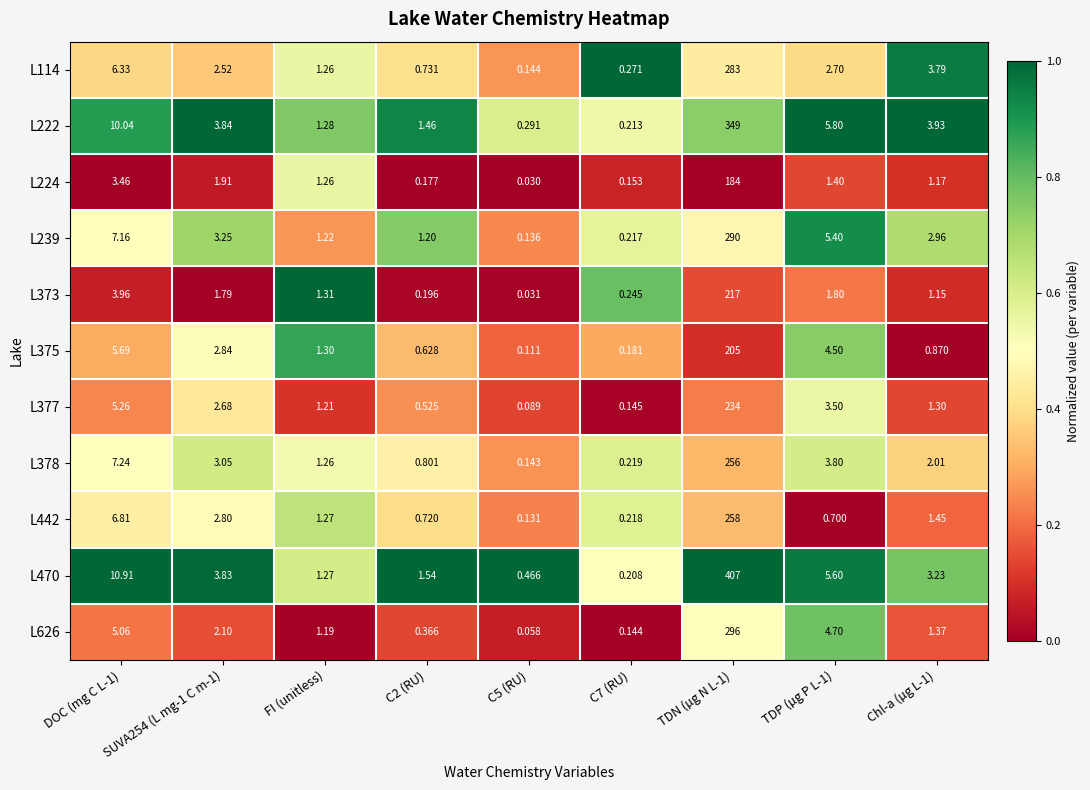

Is the value of L442 at Chl-a (µg L-1) greater than the value of L224 at C2 (RU)?

Yes